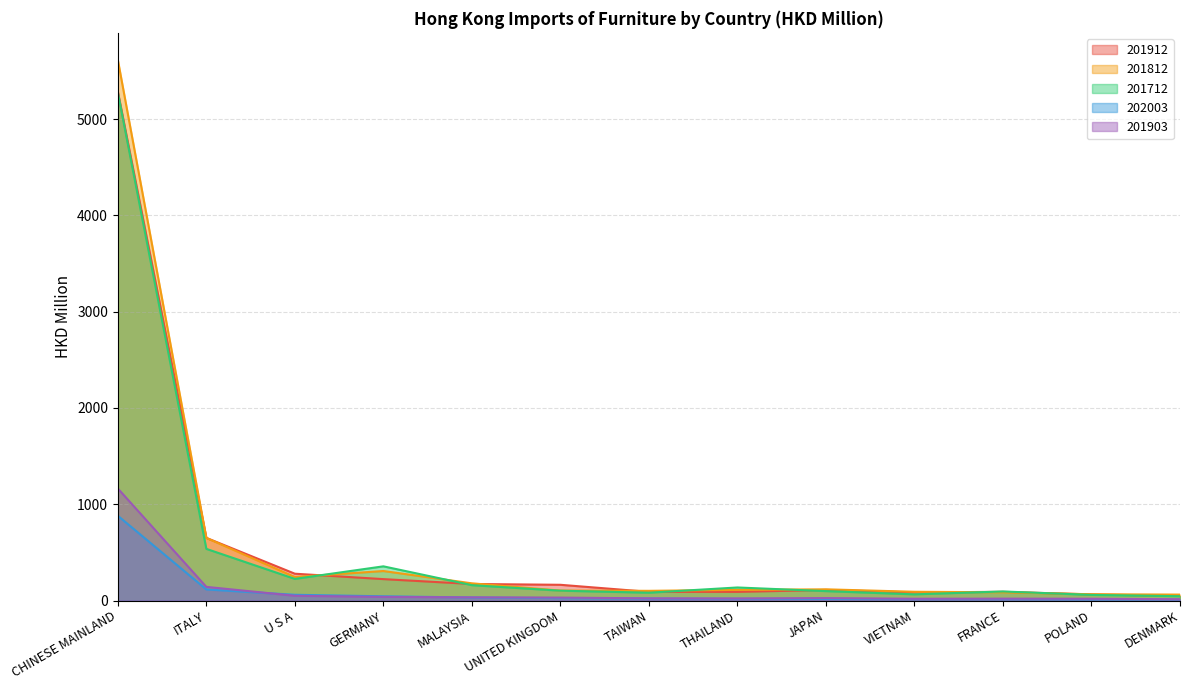

What is the label of the 4th point from the right?

VIETNAM